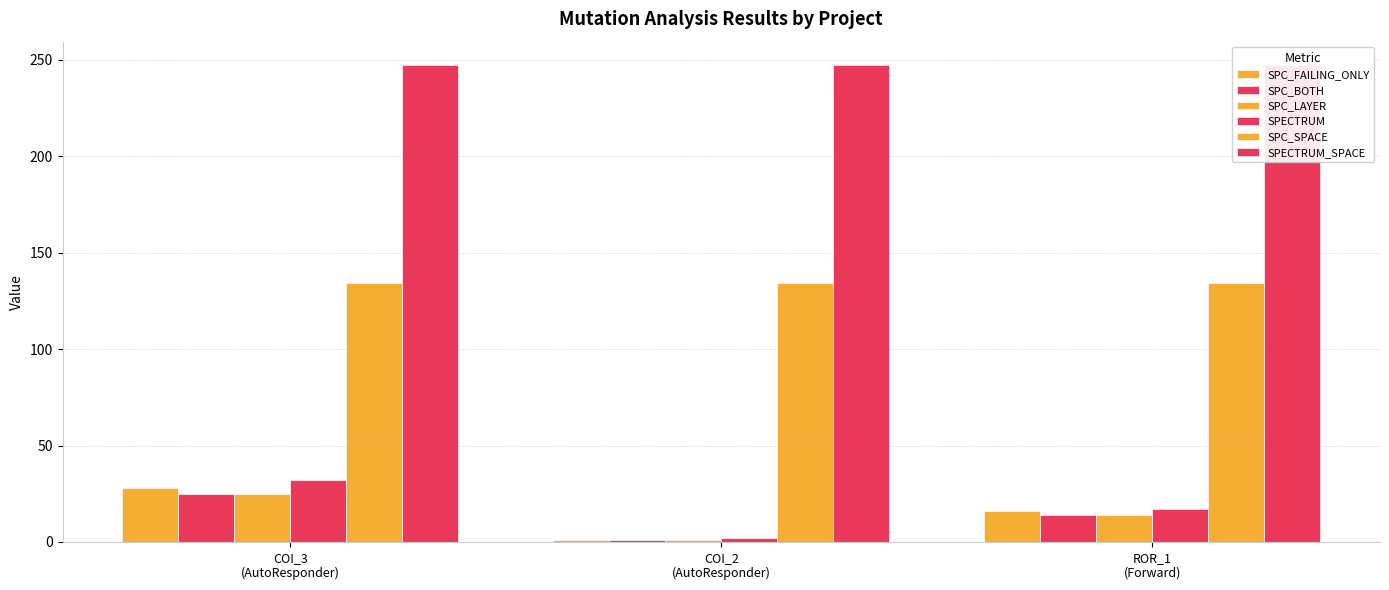

How many bars are there in each group?

6